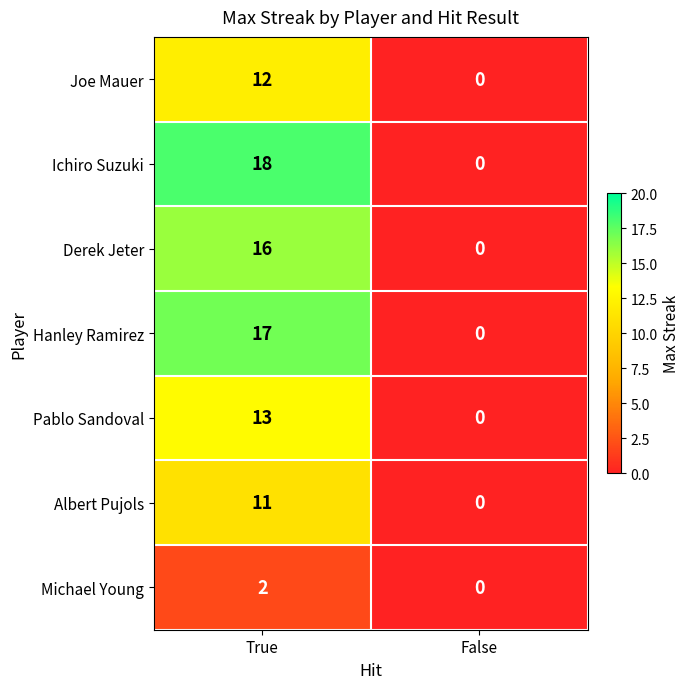

What is the total value across all series at True?

89